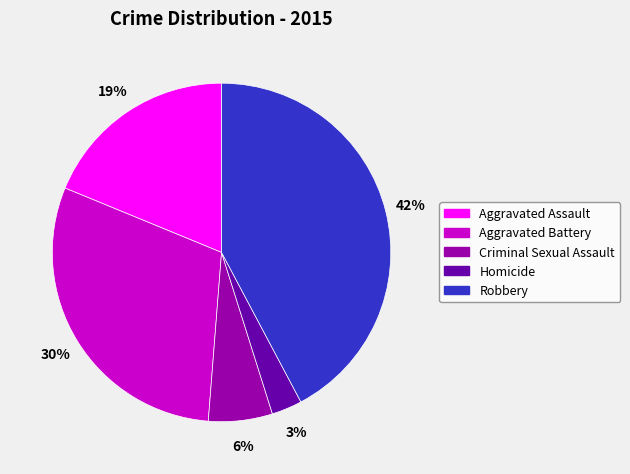

How many segments does this pie chart have?

5